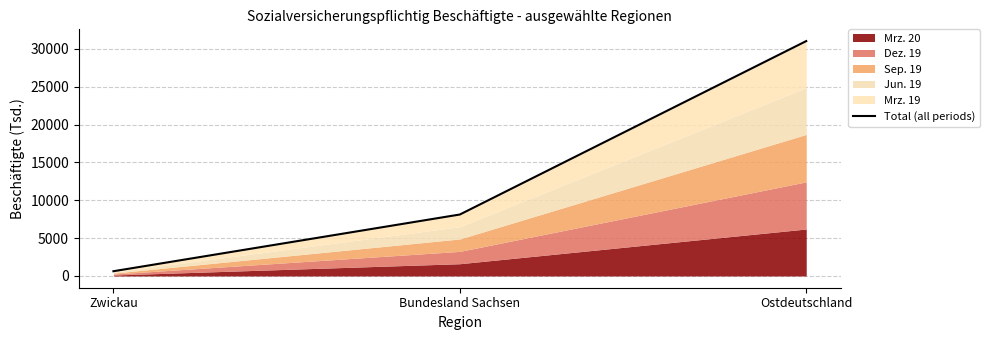

Reading left to right, extract all data points from this chart.

Zwickau=628.5	Bundesland Sachsen=8118.8	Ostdeutschland=31029.1